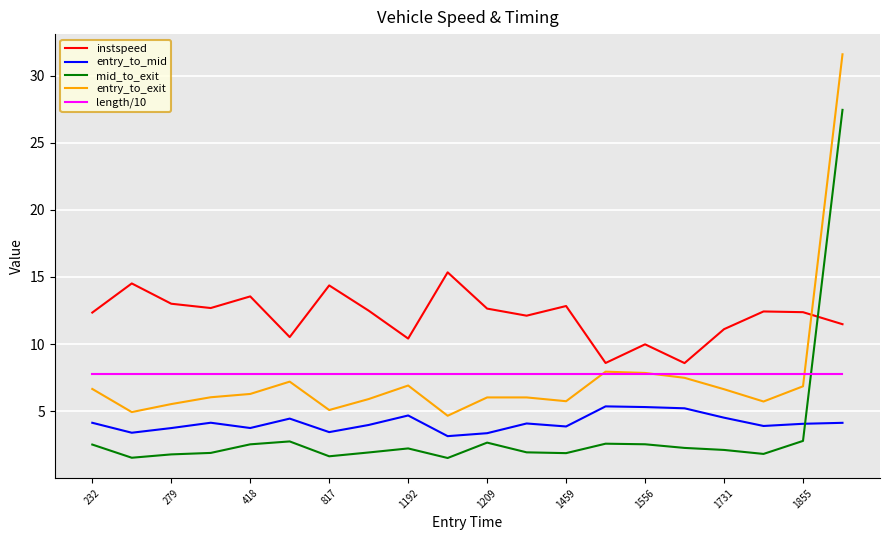

Rank the series by their maximum value, from highest to lowest.

entry_to_exit, mid_to_exit, instspeed, length/10, entry_to_mid